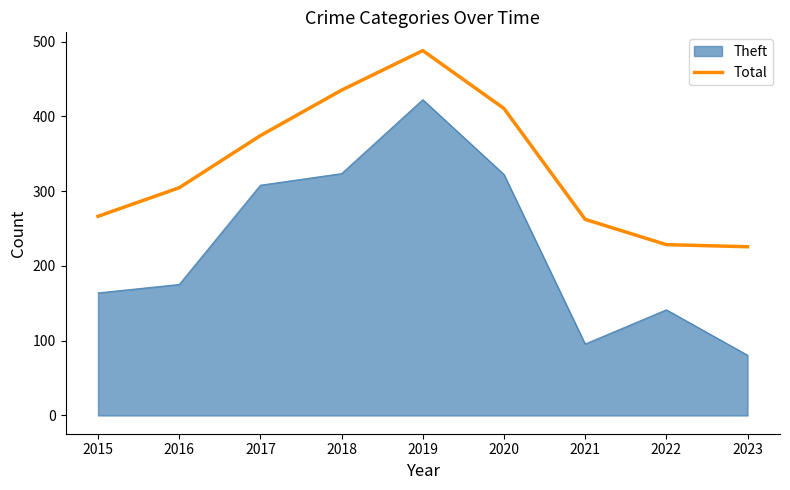

List the labels in order of value, largest first.

2019, 2018, 2020, 2017, 2016, 2015, 2021, 2022, 2023